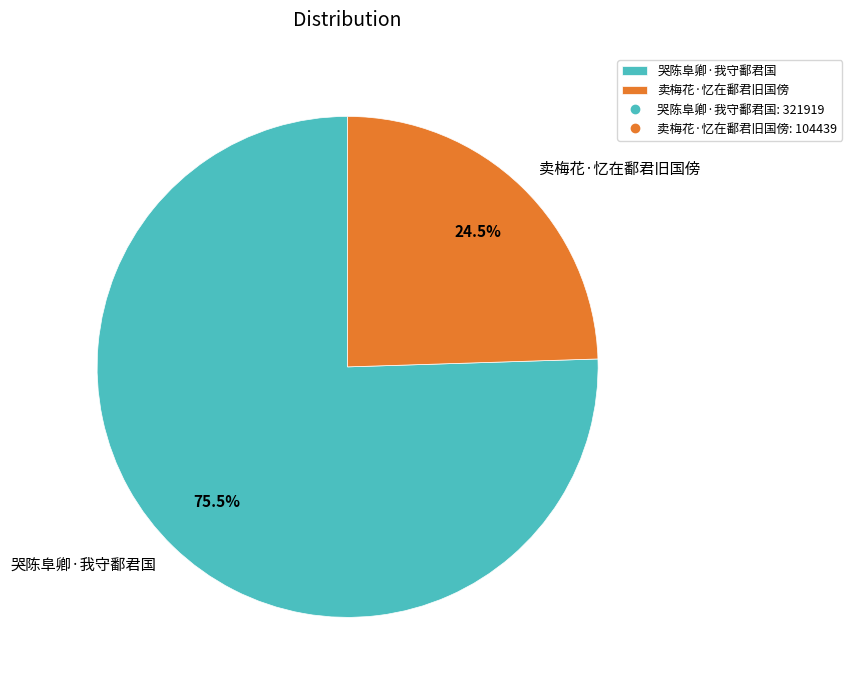

What percentage do 哭陈阜卿·我守鄱君国 and 卖梅花·忆在鄱君旧国傍 together represent?

100.0%